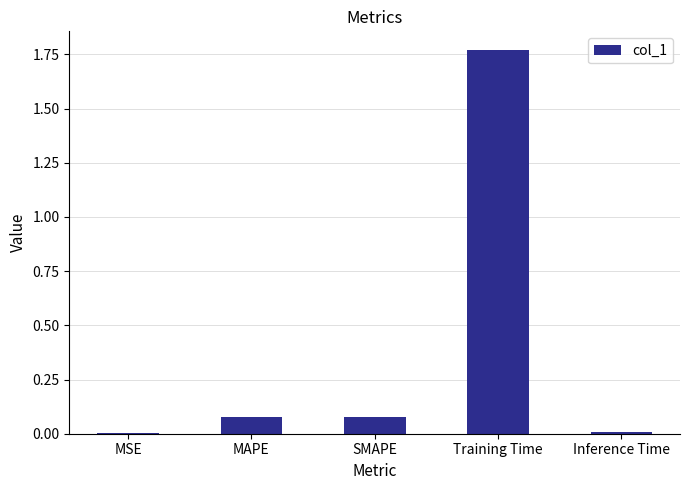

Between Training Time and SMAPE, which is larger?

Training Time